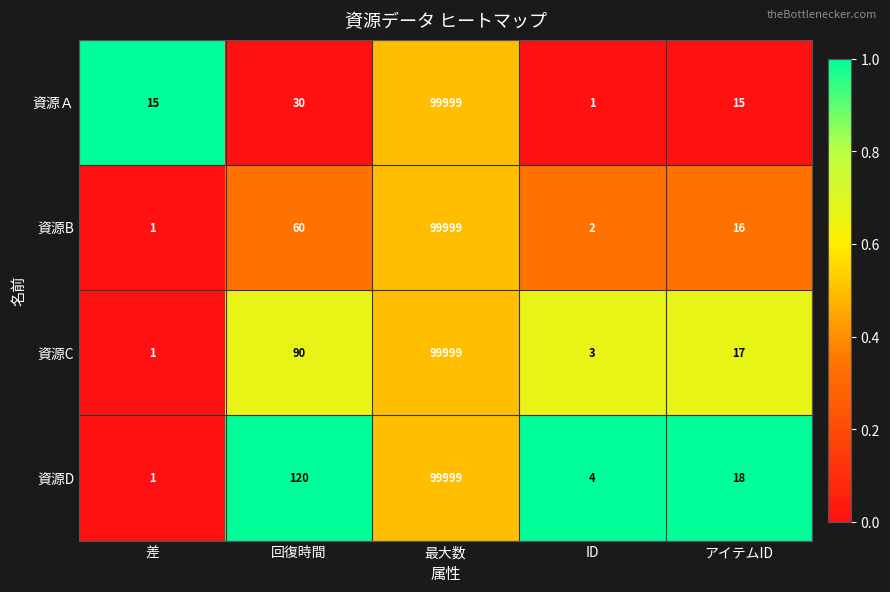

How many series are shown in this chart?

4